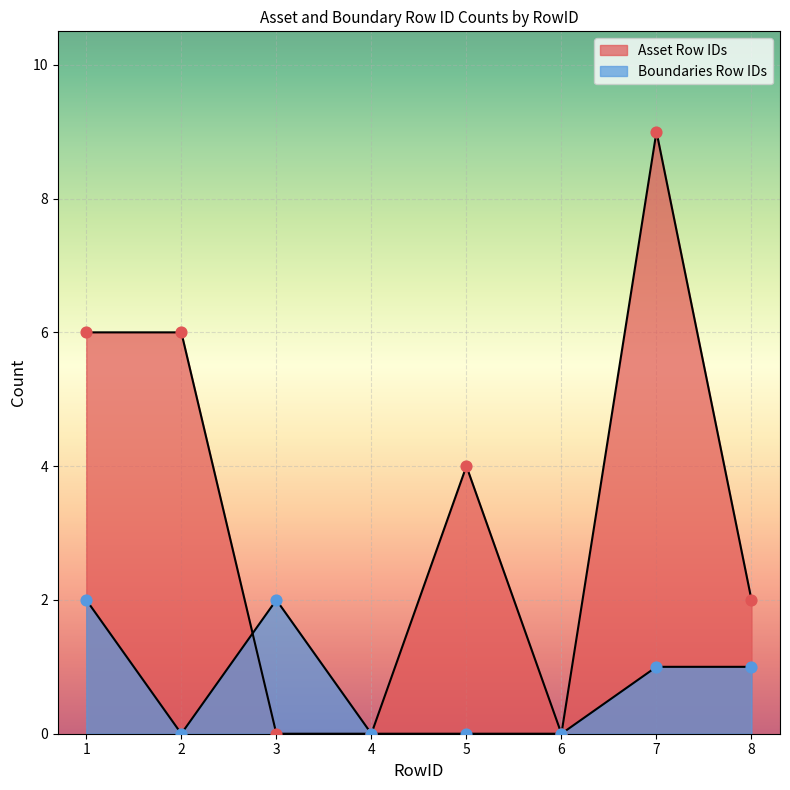

Is the value of Boundaries Row IDs at 3 greater than the value of Asset Row IDs at 3?

Yes